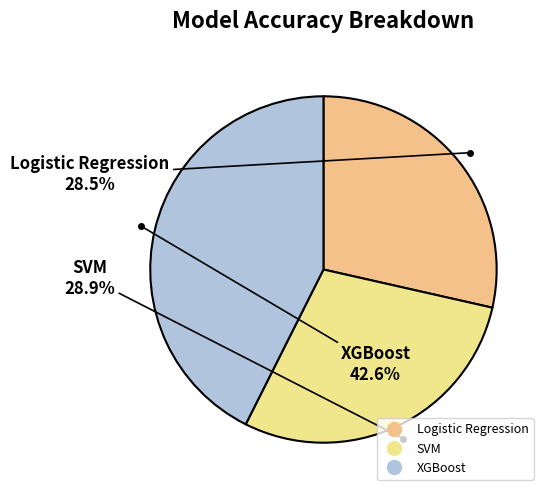

The XGBoost slice represents 43% of the pie. True or false?

True